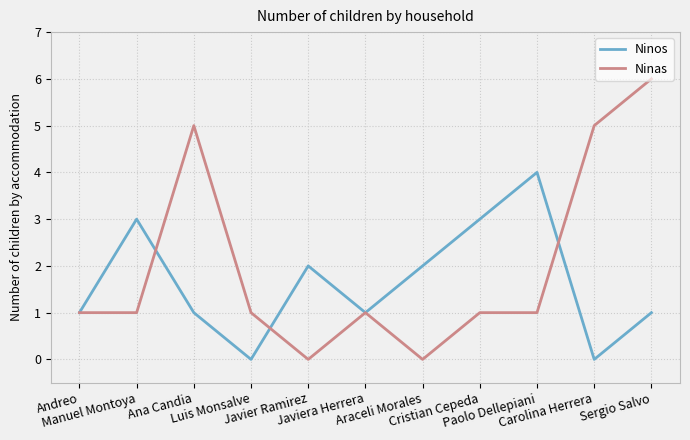

What position from the right is Ana Candia?

9